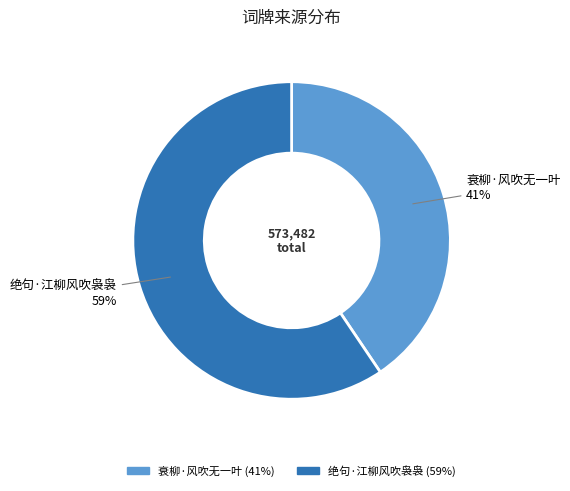

Combined, do 绝句·江柳风吹袅袅 and 衰柳·风吹无一叶 account for over 50%?

Yes